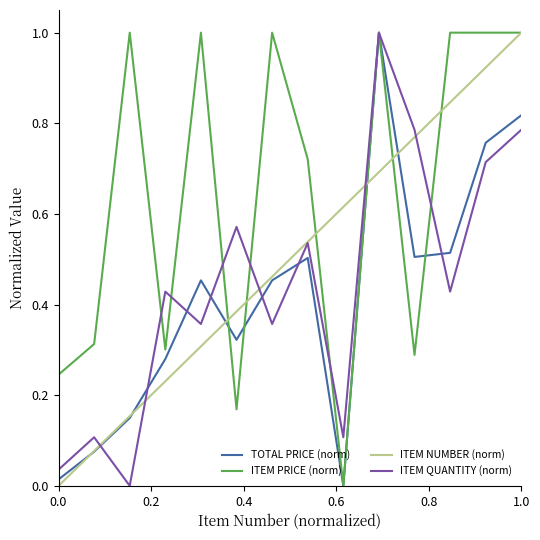

At how many categories does at least one series exceed 0?

14